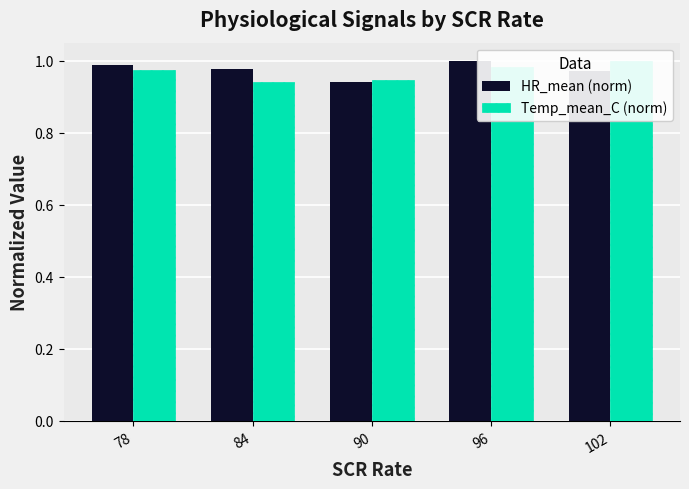

How many bars are there in total?

10